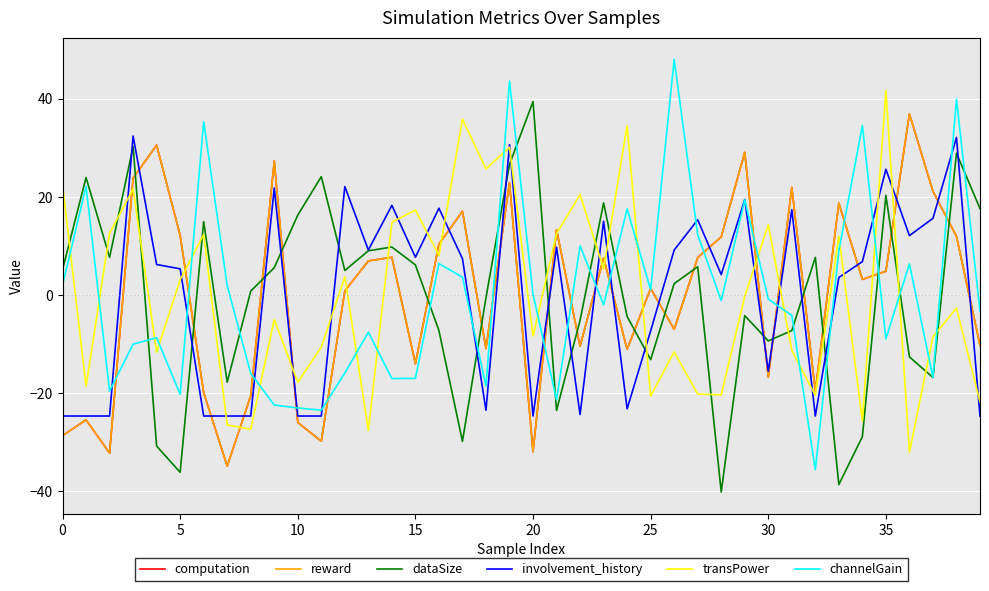

True or false: reward and dataSize cross at least once.

True